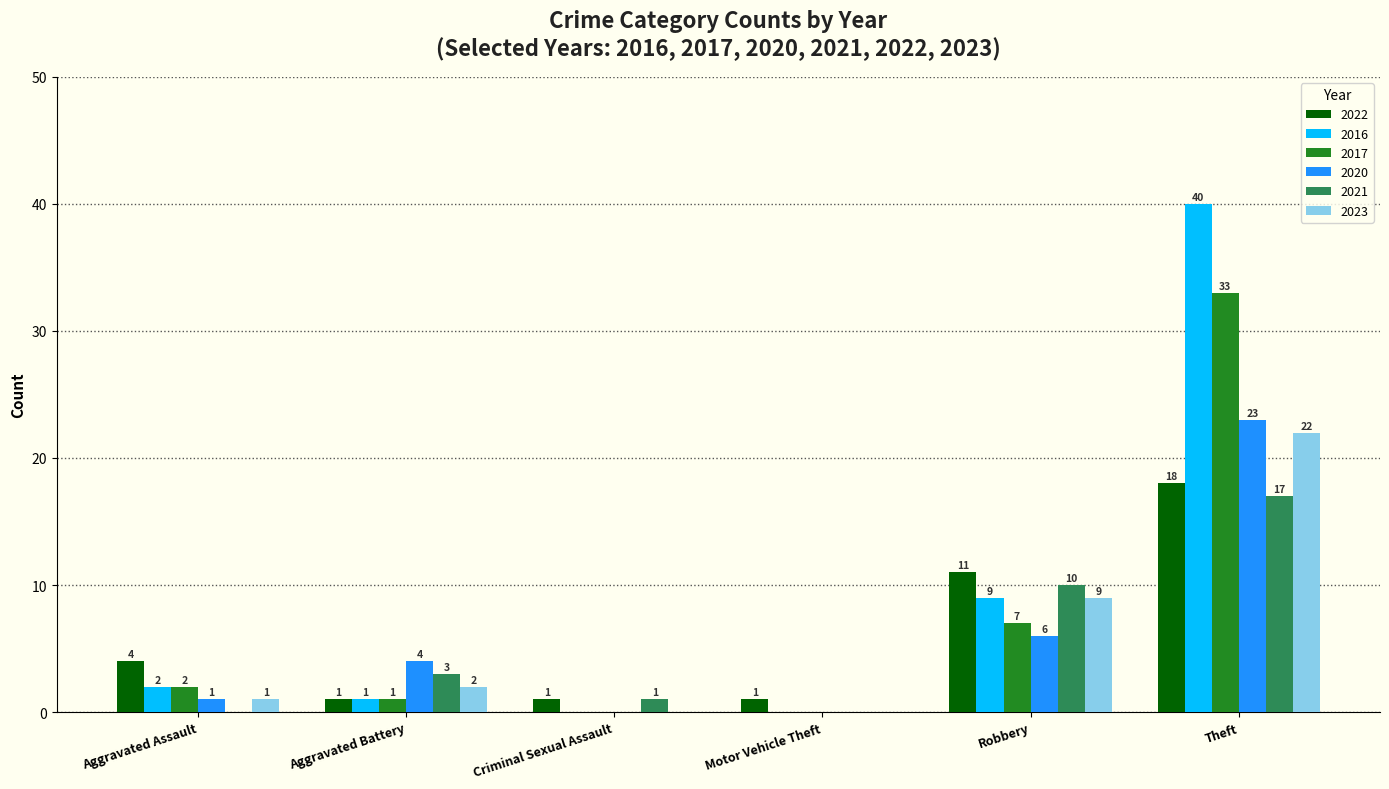

The 2021 series shows 17 at Theft. True or false?

True